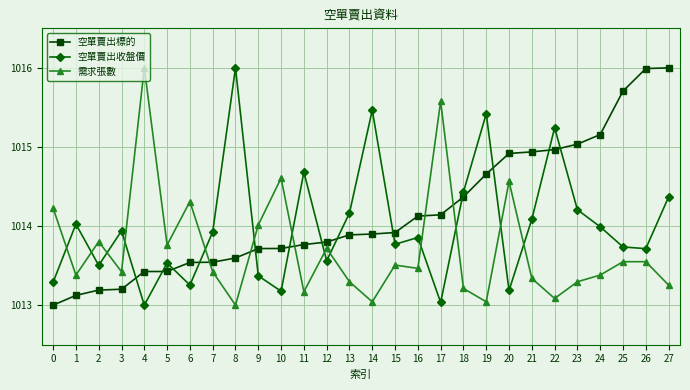

How many lines are shown in the chart?

3